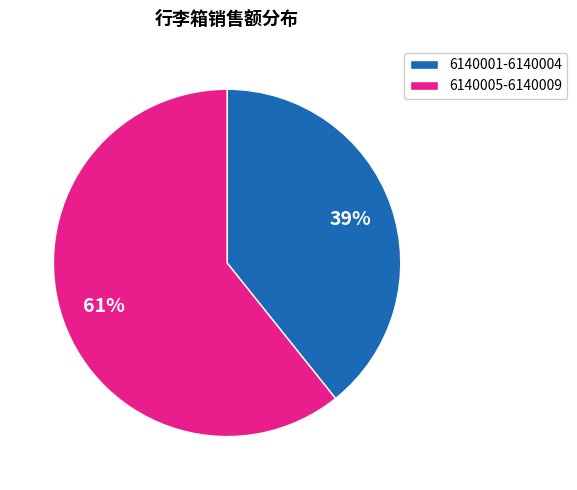

To the nearest percent, what percentage of the pie is 6140001-6140004?

39%